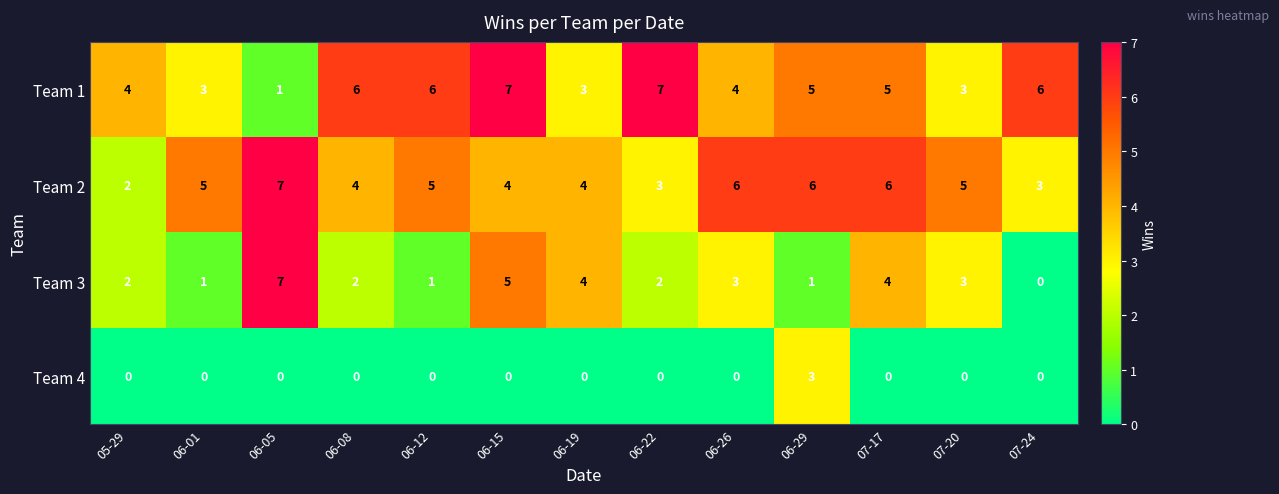

What is the total value across all series at 06-26?

13